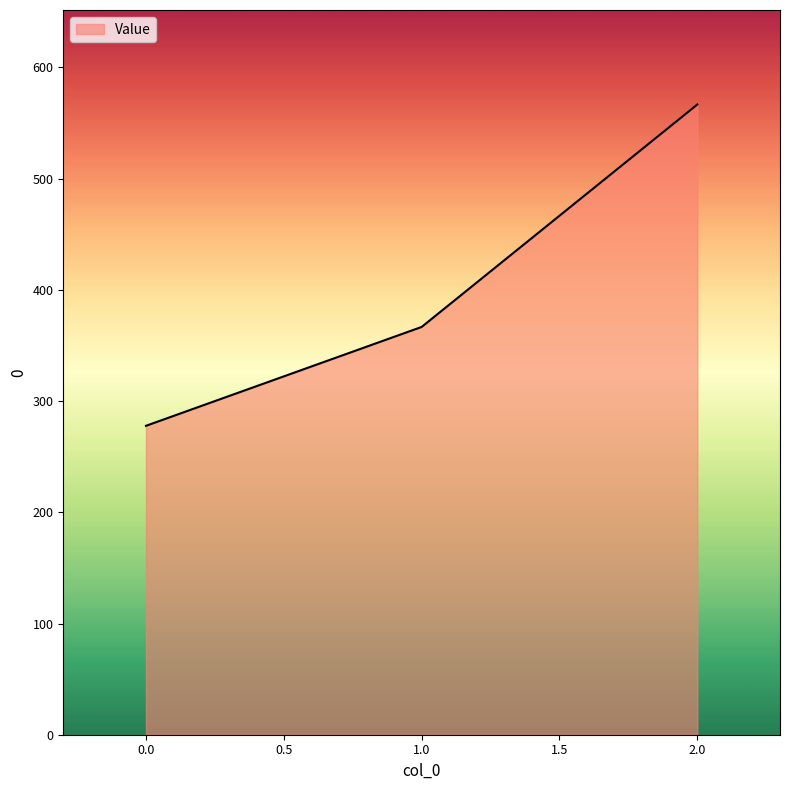

Rank the categories by value from highest to lowest.

2.0, 1.0, 0.0